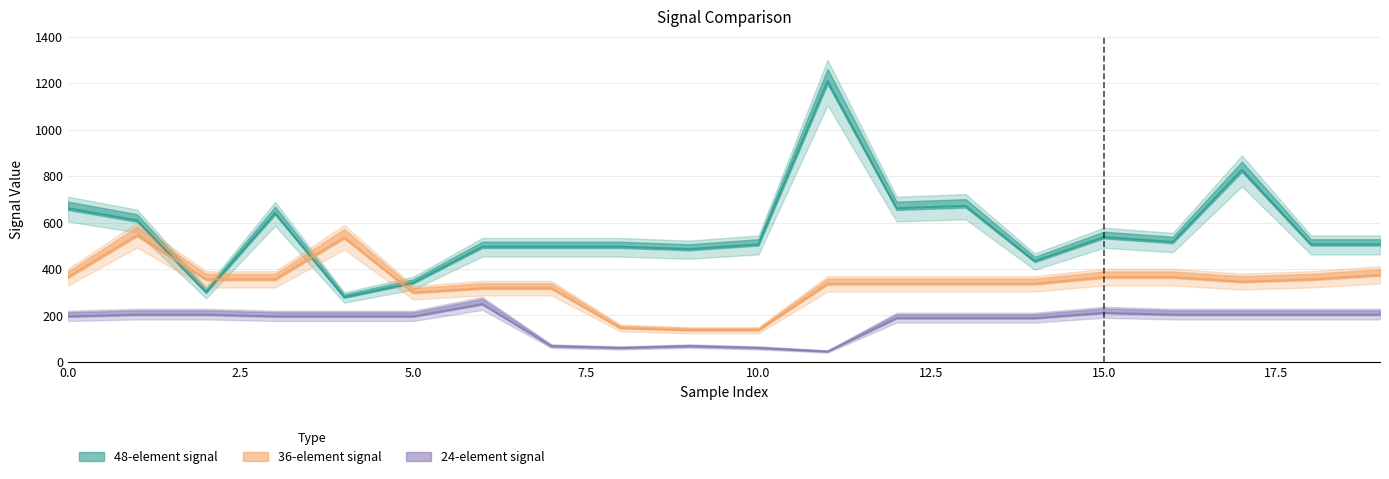

How many values in the 24-element signal series exceed 196?

12